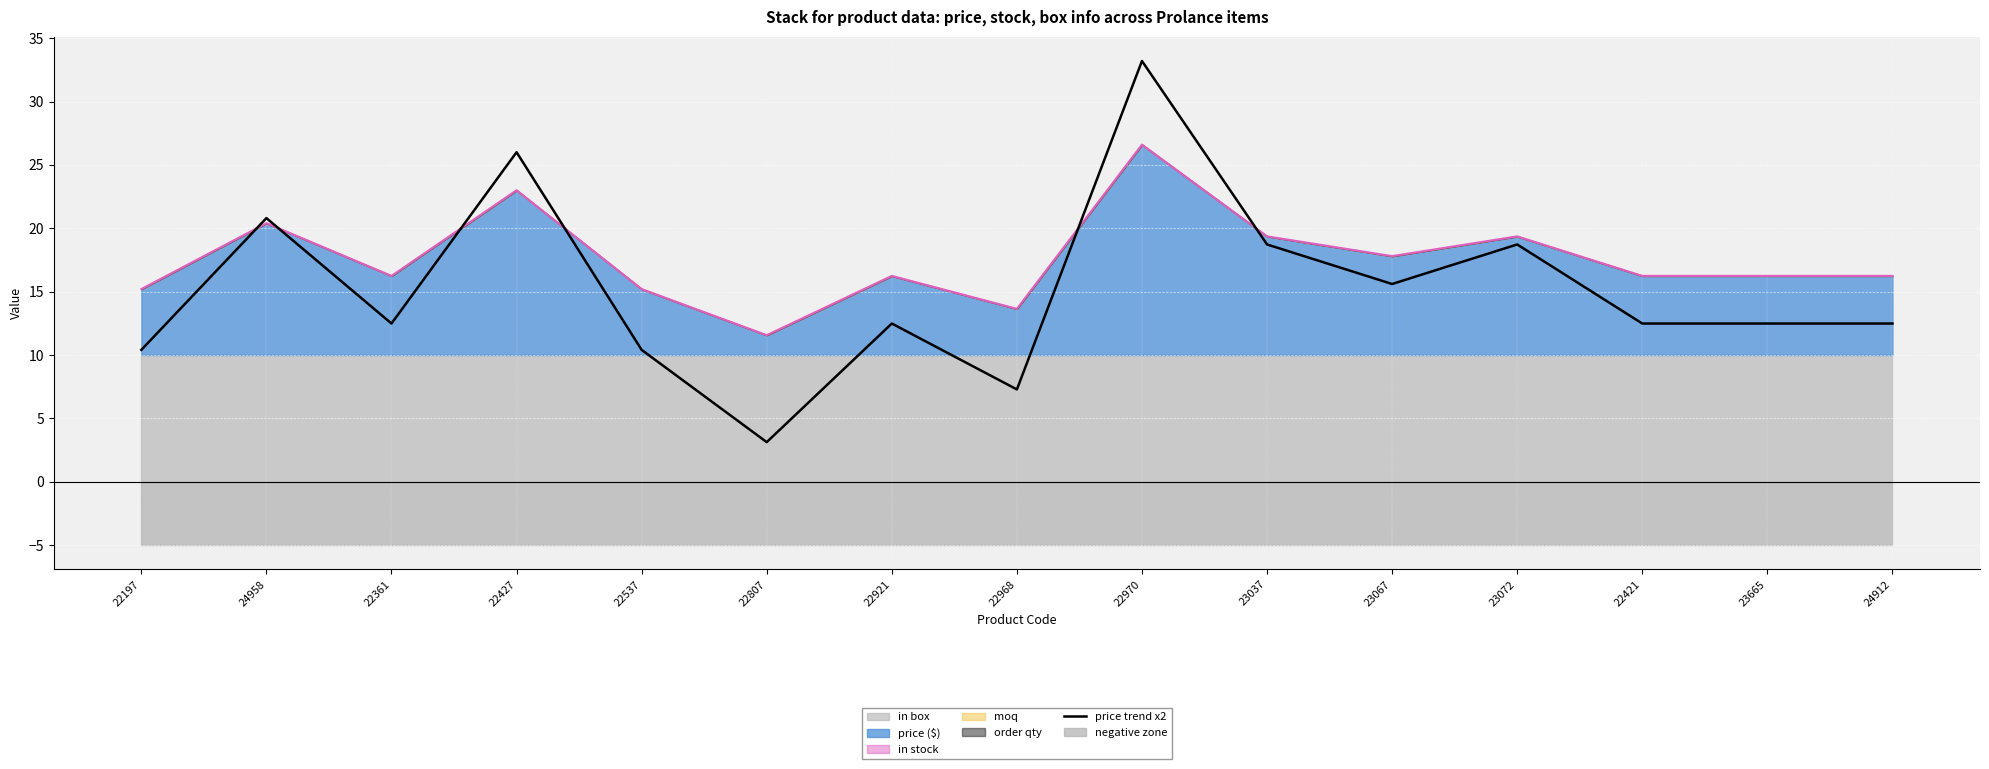

What is the difference between the second highest and second lowest values?

18.7